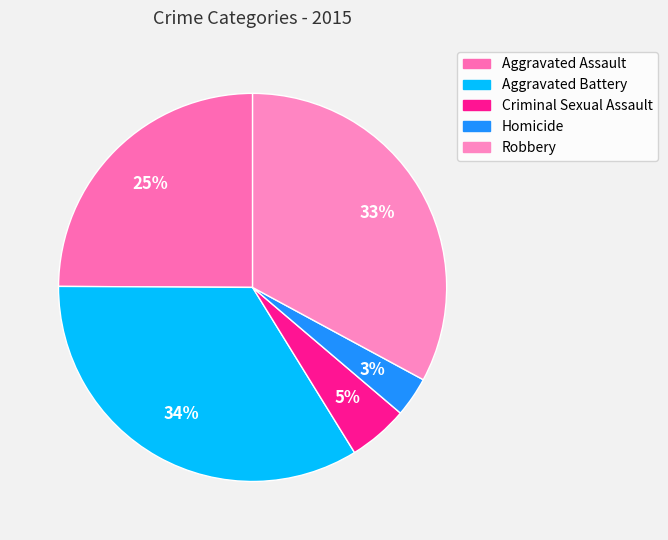

Is it true that Aggravated Assault is 25% of the pie?

True